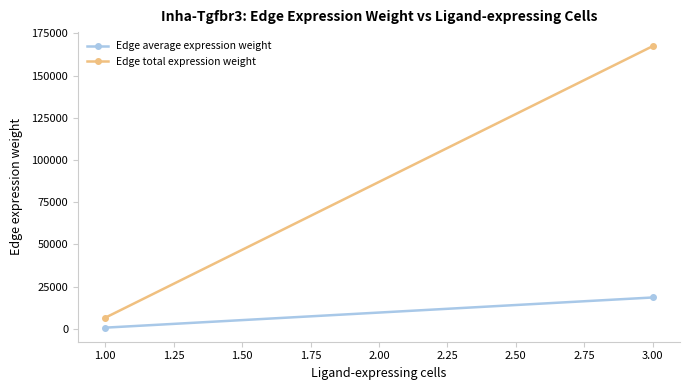

List the series in order of their peak value, lowest first.

Edge average expression weight, Edge total expression weight